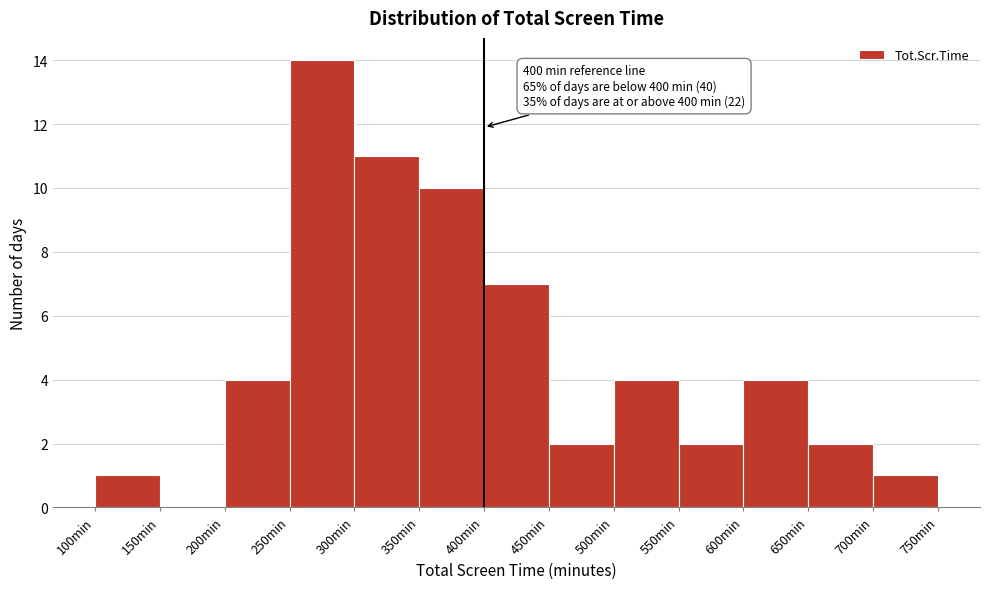

Which range on the x-axis has the tallest bar?

250 to 300